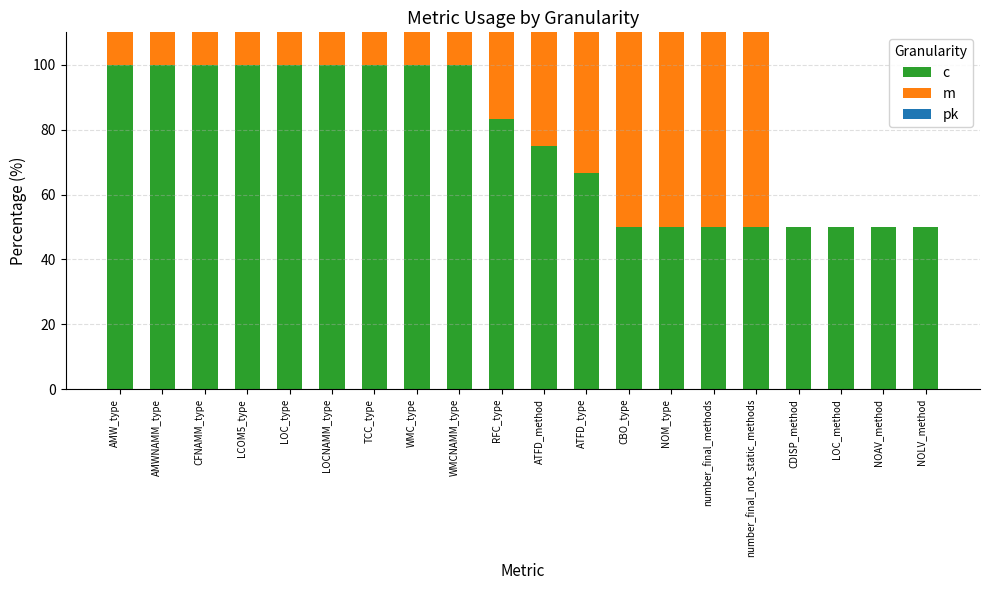

What is the label of the 6th bar from the left?

LOCNAMM_type